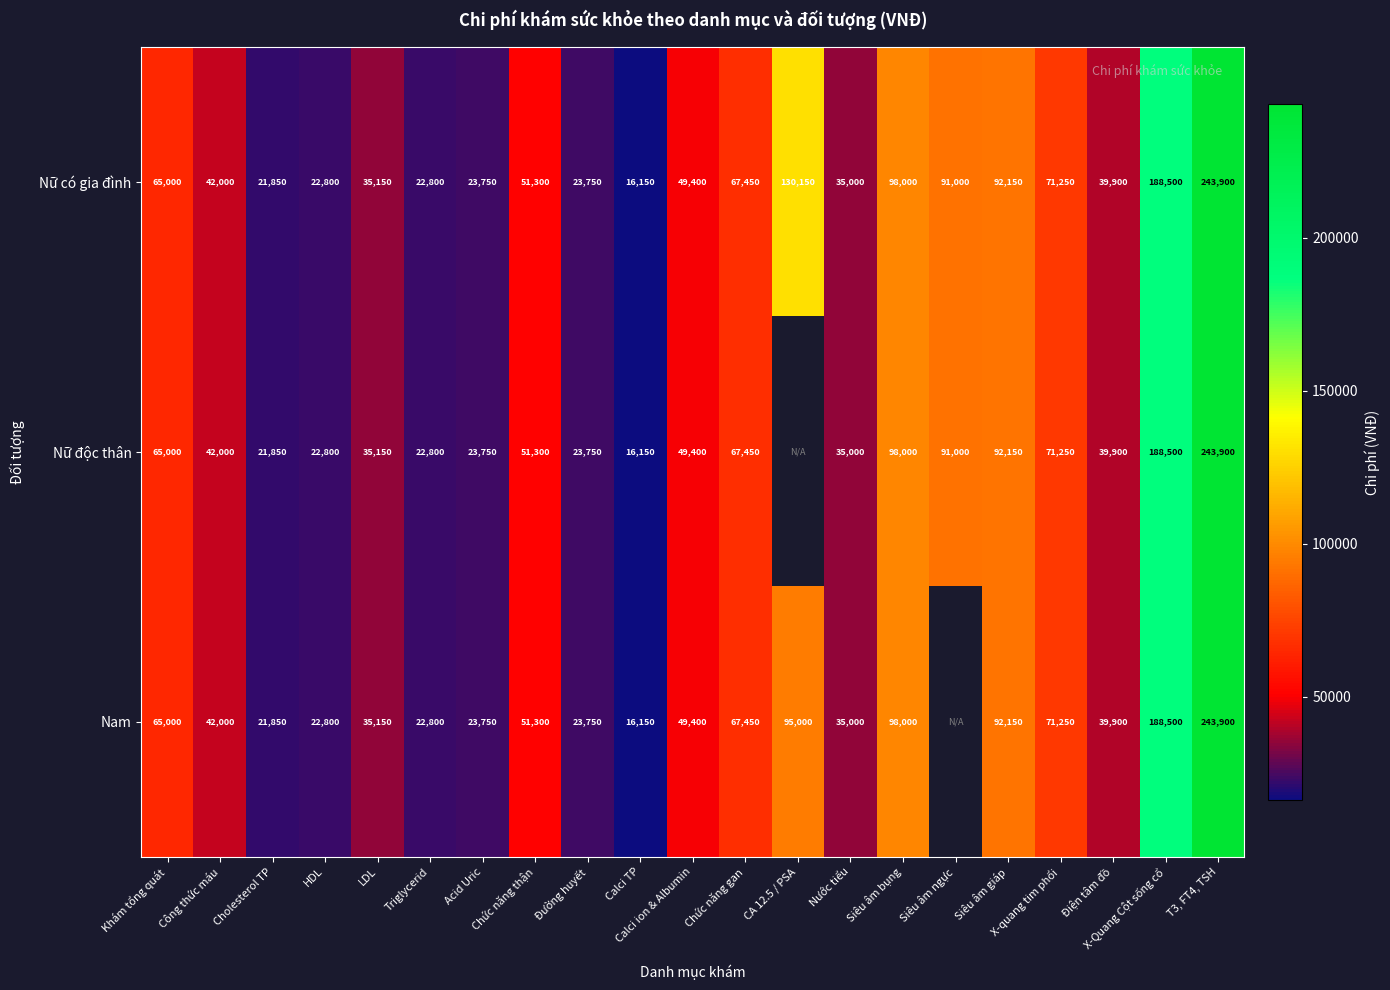

Which category has the lowest value across all series?

Calci TP